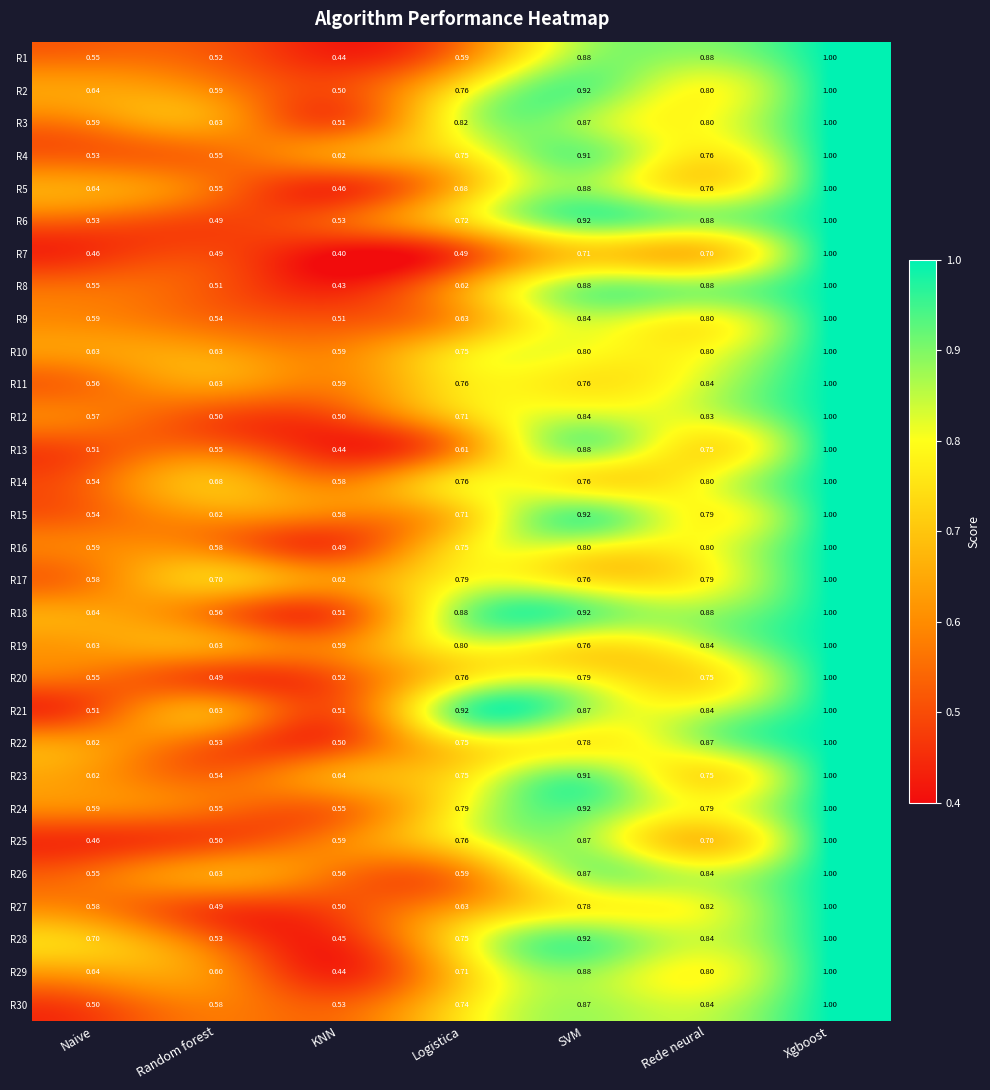

At which category does the chart reach its minimum across all series?

KNN